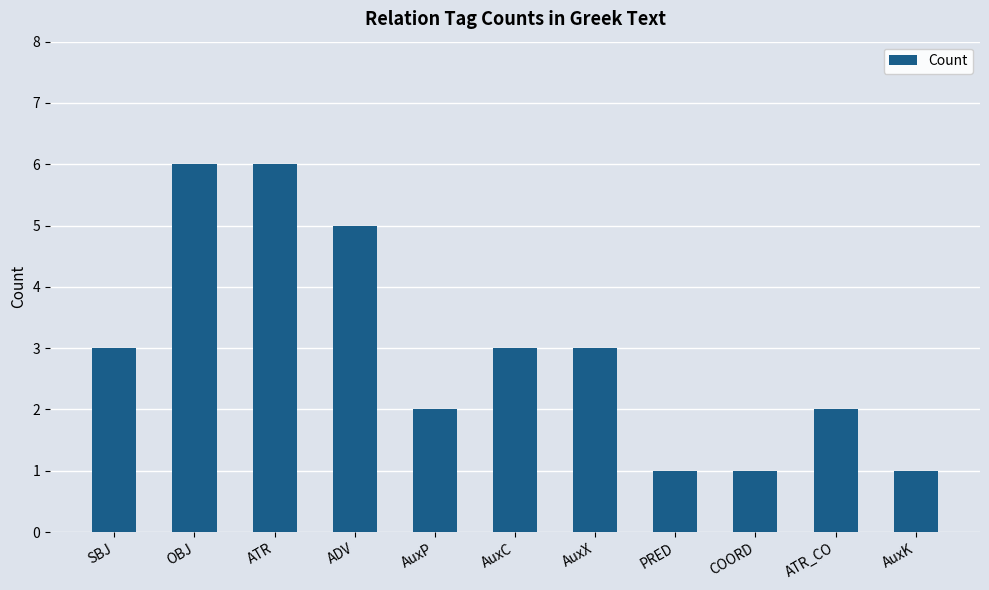

What is the value of the 9th bar from the left?

1